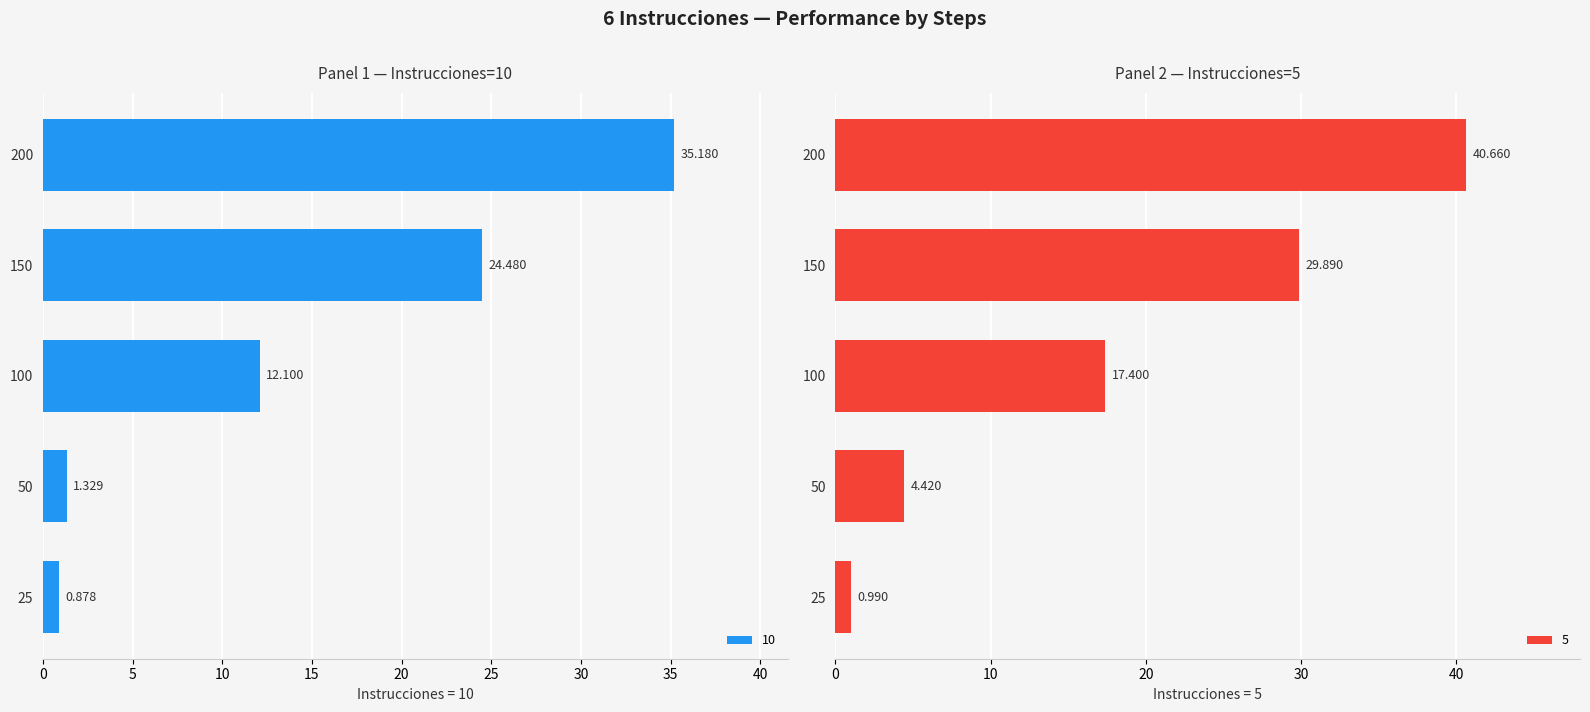

What are all the series names shown in the legend?

10, 5